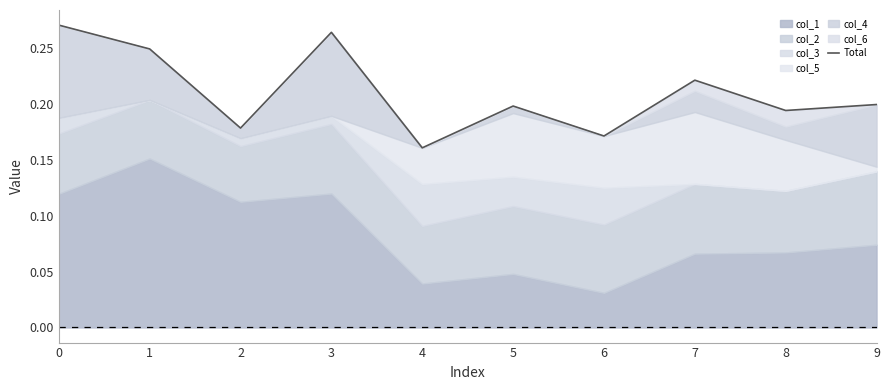

What is the change in value from 0 to 8?

-0.1